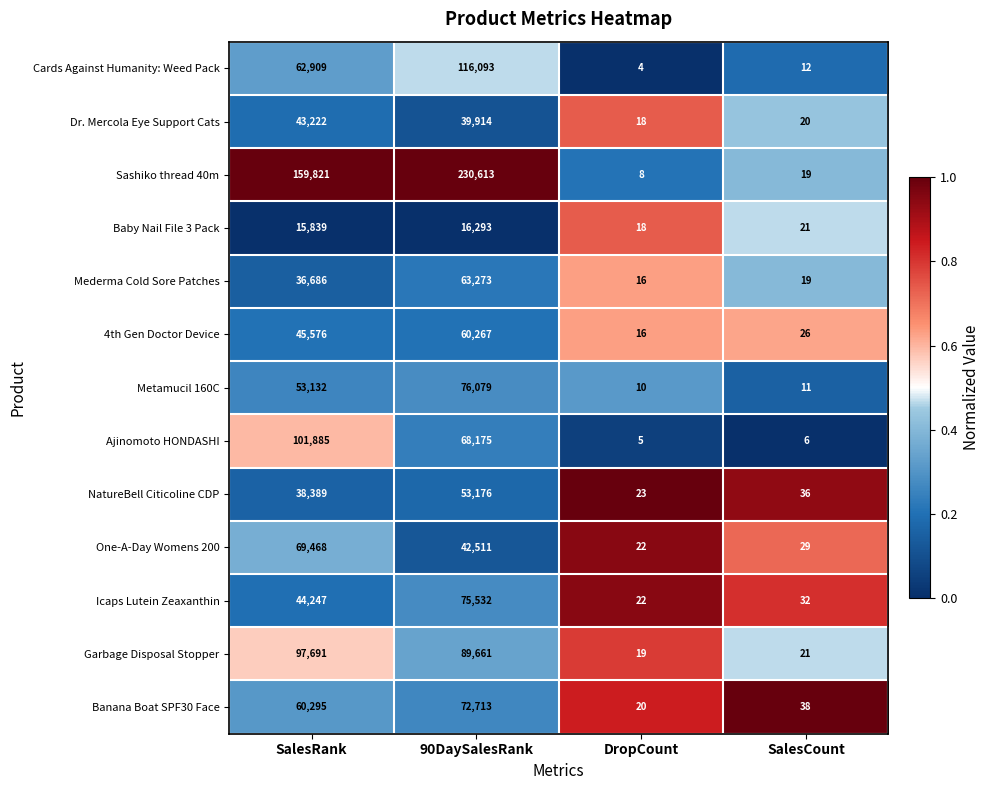

Which series changed the most between 90DaySalesRank and DropCount?

Sashiko thread 40m